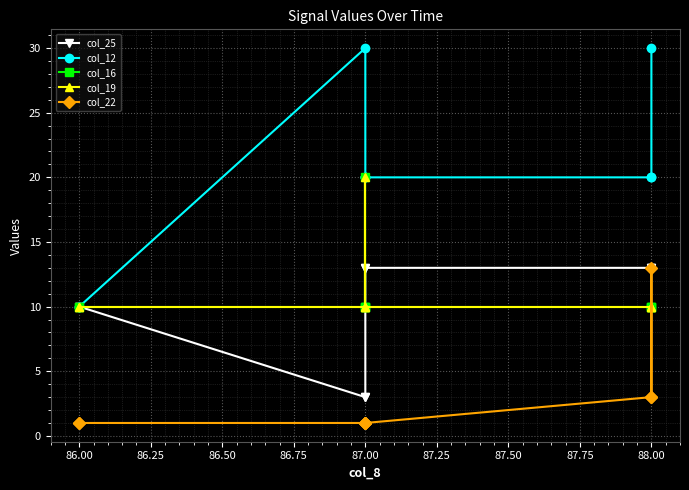

Reading left to right, what are all the values shown in this chart?

col_25: 10	10	3	3	13	13	13	13	13
col_12: 10	10	30	20	20	20	20	20	30
col_16: 10	10	10	20	10	10	10	10	10
col_19: 10	10	10	10	20	10	10	10	10
col_22: 1	1	1	1	1	1	3	13	3